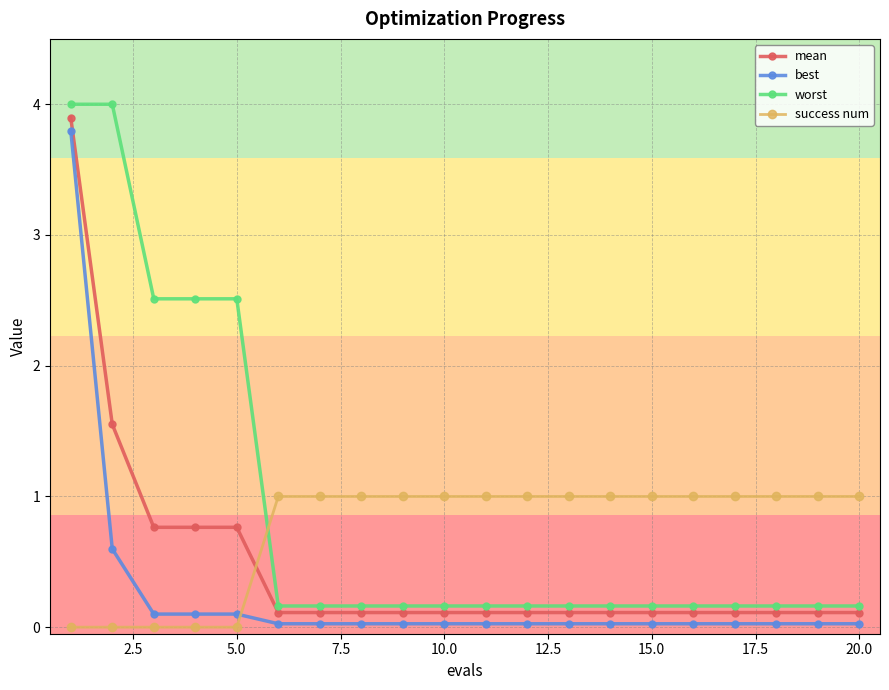

List the series in order of their overall mean, highest first.

worst, success num, mean, best